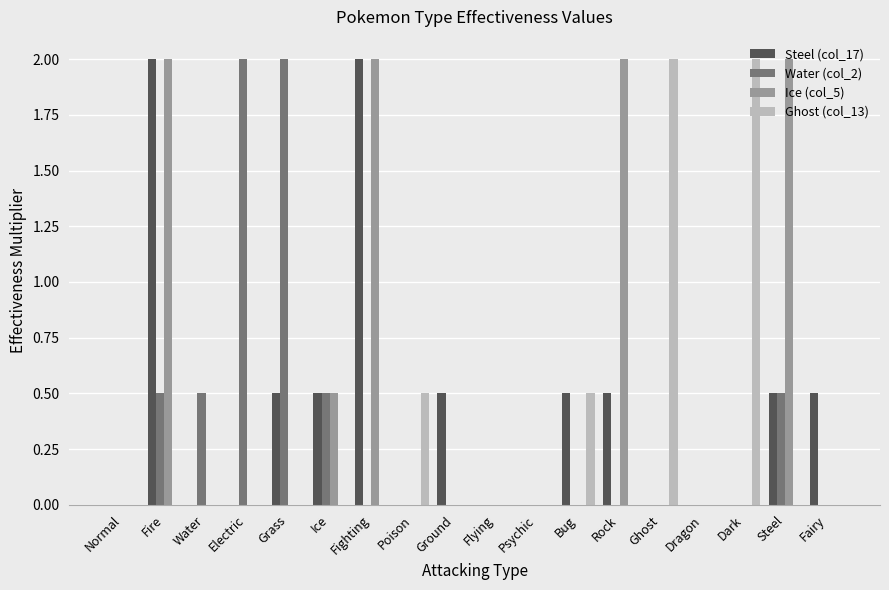

Is it true that Water (col_2) equals 0.8 at Psychic?

False